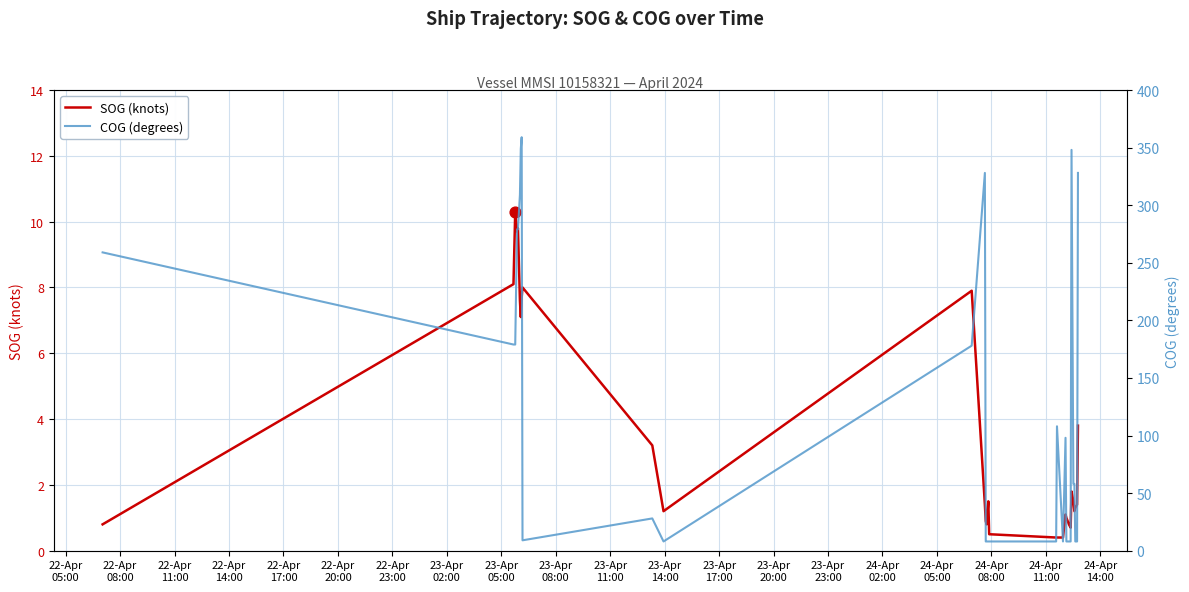

Is the value of SOG (knots) at 24-Apr
05:00 greater than the value of COG (degrees) at 22-Apr
20:00?

No